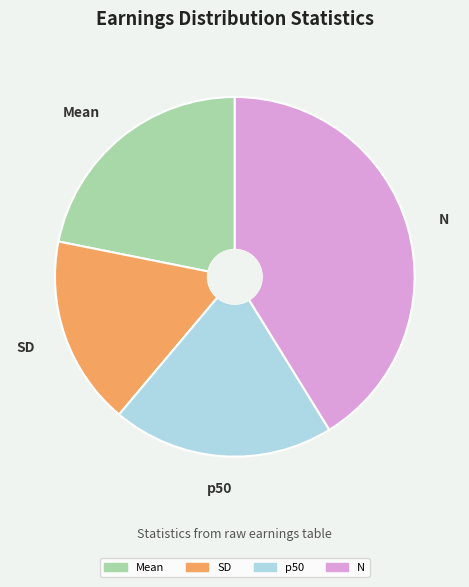

Which category has the smallest portion of the pie?

SD